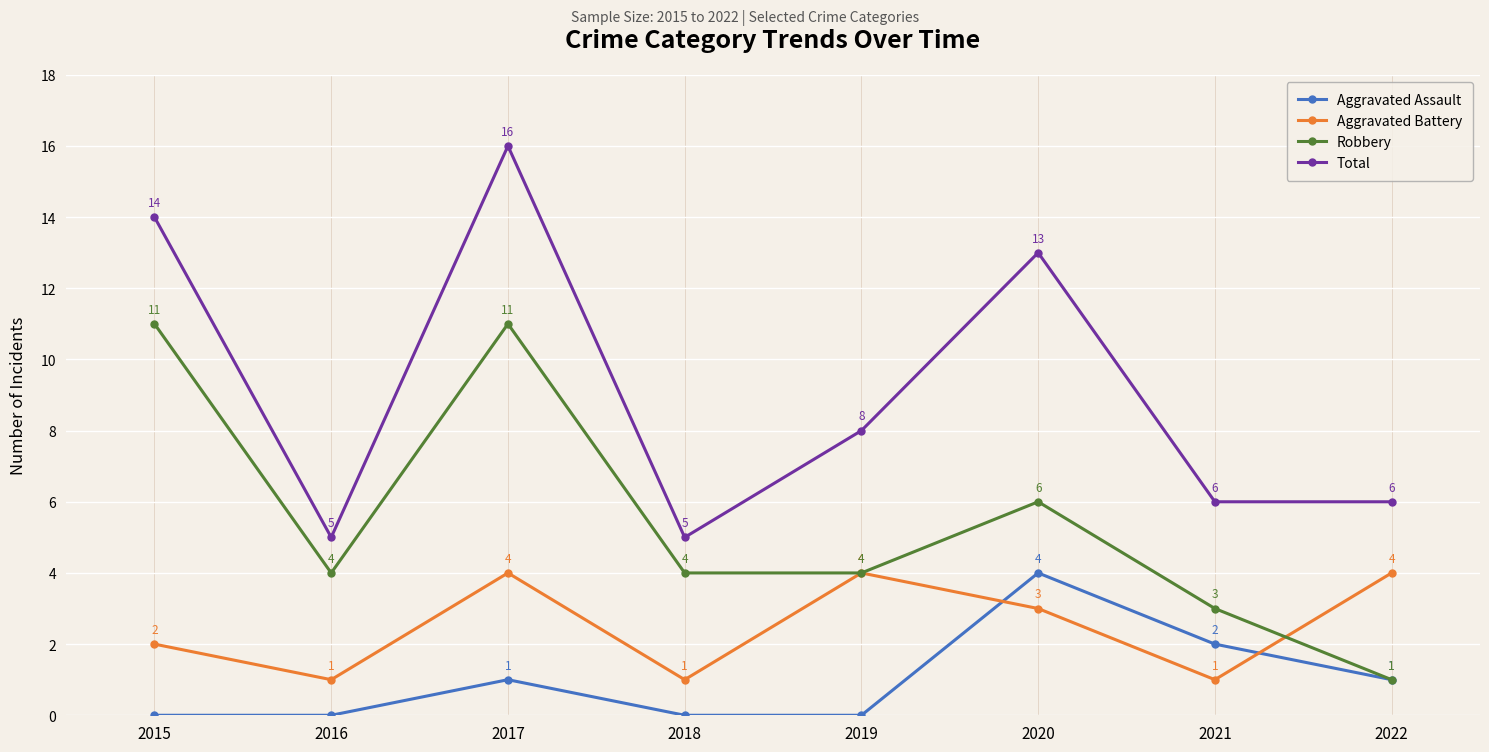

What is the difference between the highest and lowest values at 2021?

5